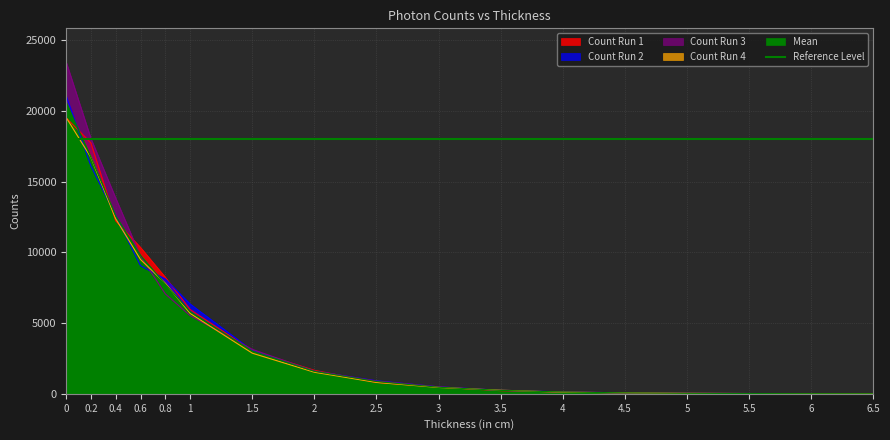

Reading right to left, transcribe all the data shown in this chart.

Count Run 1: 3.0	9.0	17.0	35.0	67.0	130.0	221.0	474.0	810.0	1661.0	3055.0	5957.0	8236.0	10351.0	12232.0	17753.0	19532.0
Count Run 2: 4.0	8.0	19.0	34.0	64.0	134.0	248.0	490.0	922.0	1598.0	3061.0	6346.0	8117.0	9059.0	12604.0	16126.0	21112.0
Count Run 3: 4.0	9.0	18.0	31.0	68.0	136.0	237.0	493.0	903.0	1604.0	3145.0	5525.0	7066.0	9725.0	13844.0	18071.0	23506.0
Count Run 4: 3.0	8.0	19.0	32.0	69.0	113.0	255.0	449.0	803.0	1525.0	2873.0	5684.0	7811.0	9501.0	12385.0	16731.0	19560.0
Mean: 3.6	8.4	18.2	32.8	67.0	128.8	241.2	463.6	866.4	1588.8	3018.0	5808.0	7750.6	9789.6	12580.6	16745.4	20638.0